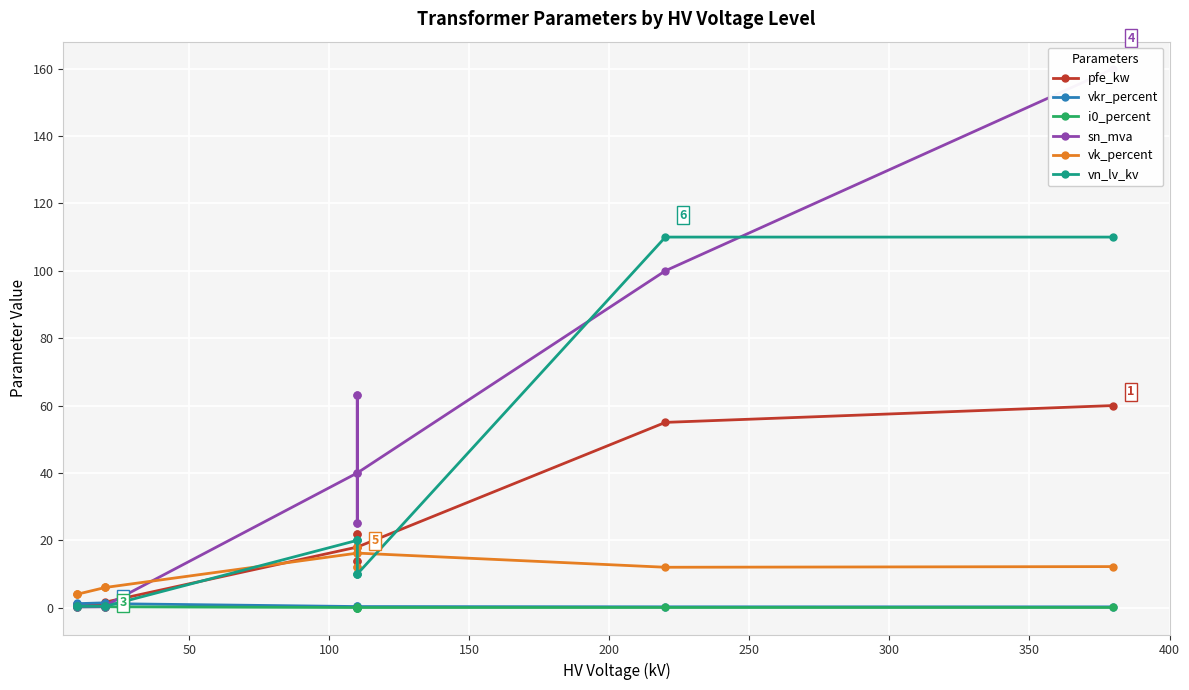

At how many categories does at least one series exceed 132?

1